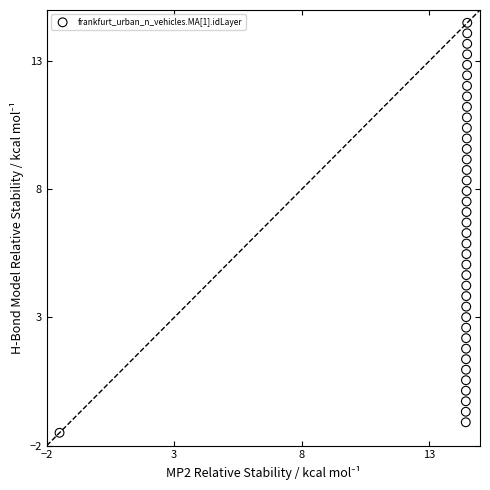

What is the range of Y values (max minus min)?

16.0